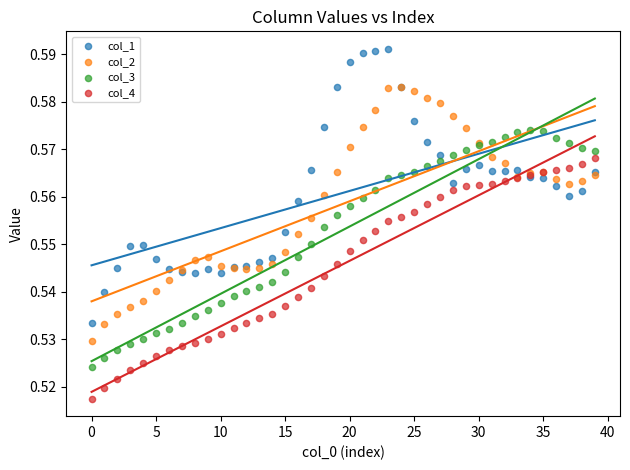

Which series has the largest Y range (max minus min)?

col_1